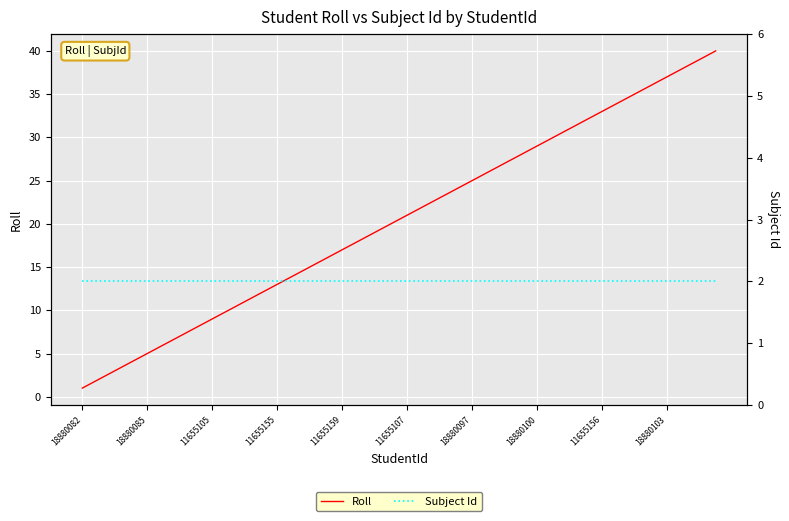

At which category is the sum across all series the highest?

39